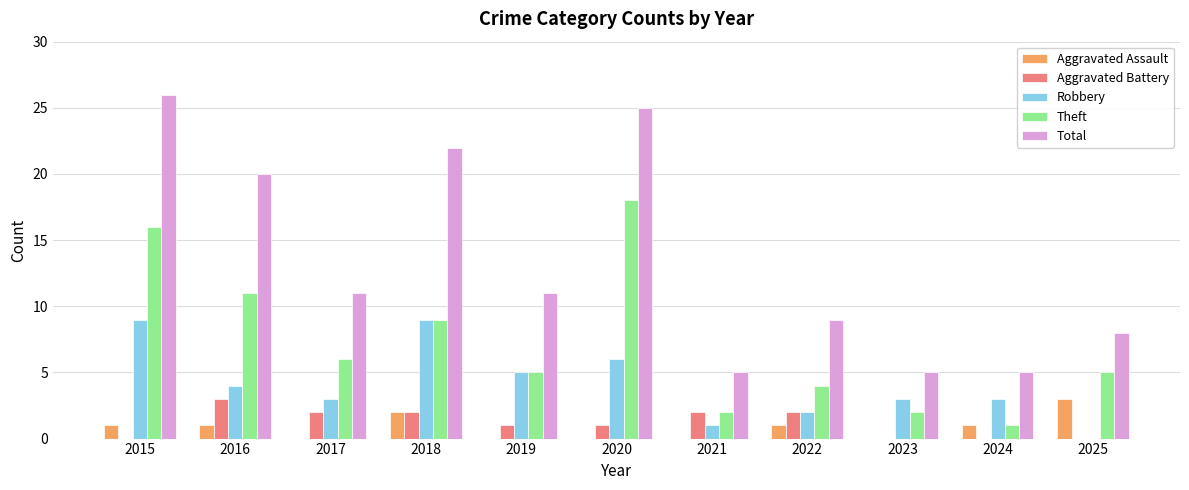

What are all the series names shown in the legend?

Aggravated Assault, Aggravated Battery, Robbery, Theft, Total